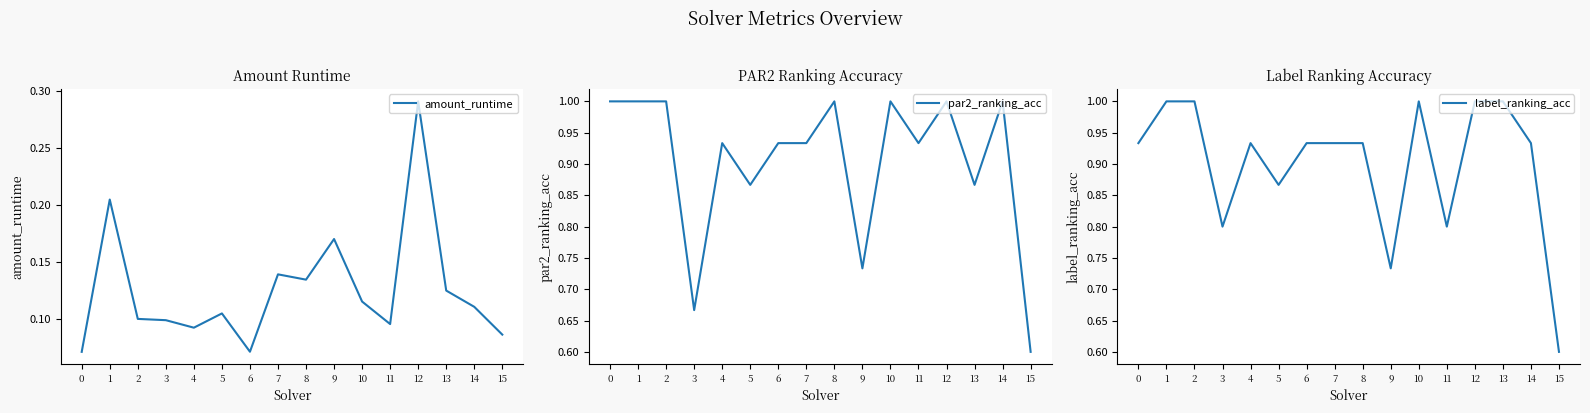

How many series are shown in this chart?

3